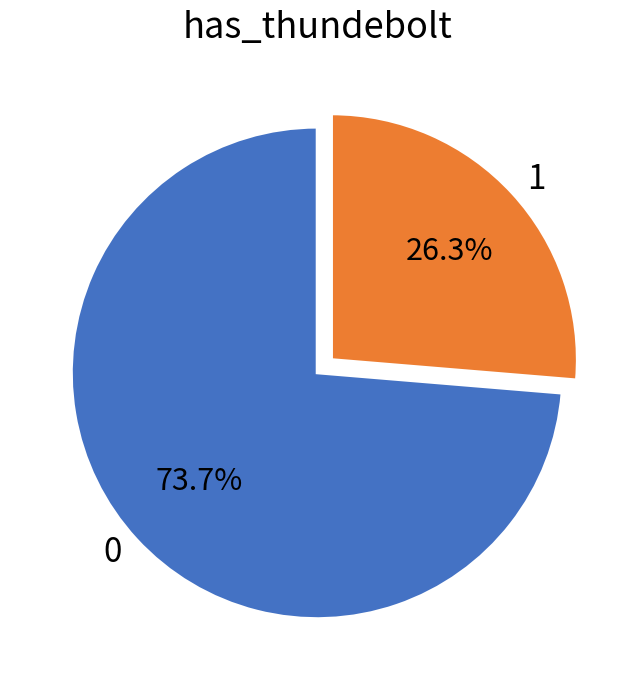

What is the total percentage of 1 and 0?

100.0%